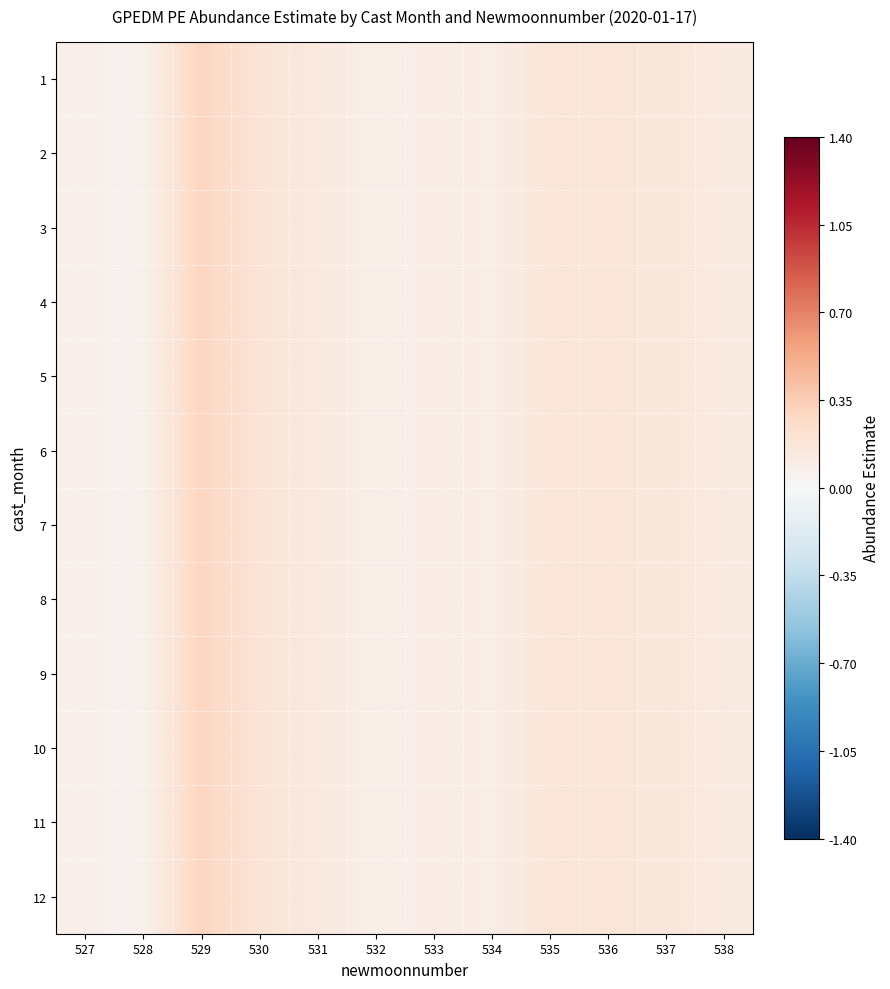

What is the total value across all series at 531?

1.7